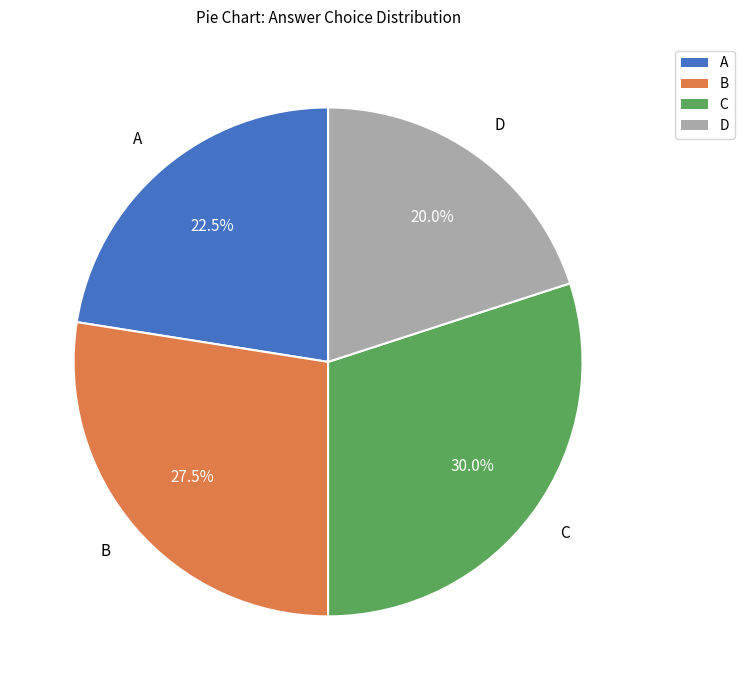

Does C account for over 50% of the chart?

No